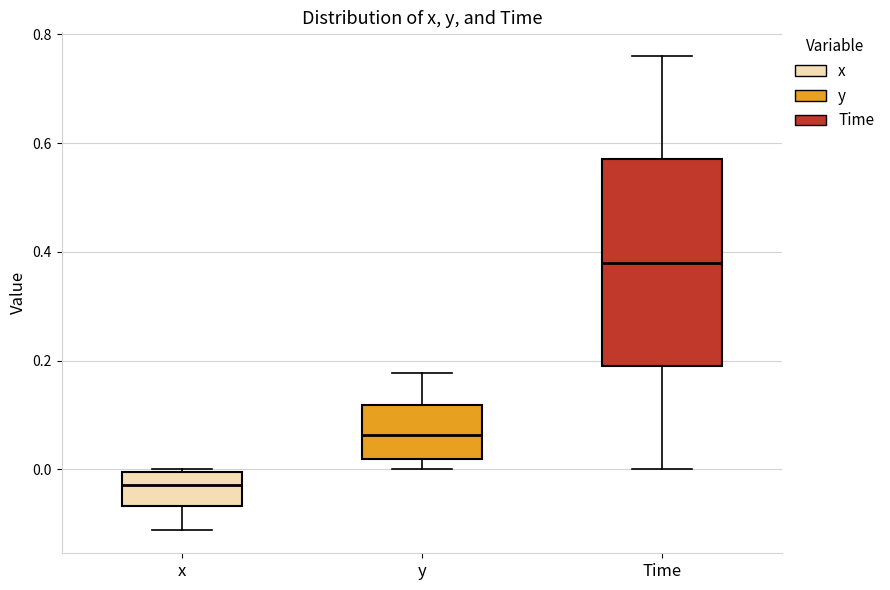

Which box is the tallest, from its lower edge to its upper edge?

Time